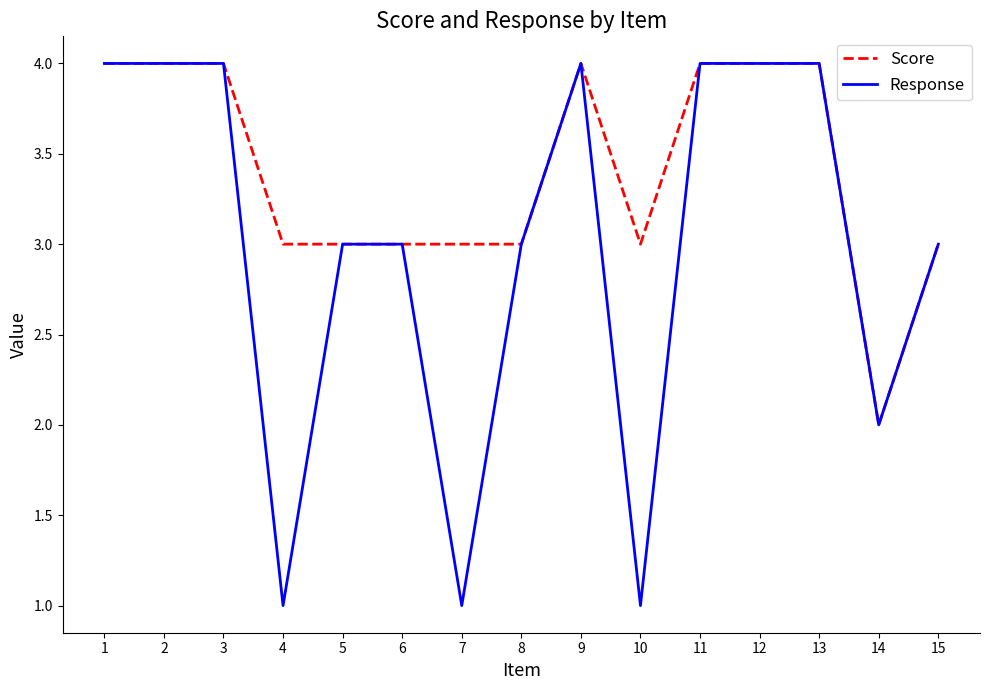

What are all the series names shown in the legend?

Score, Response